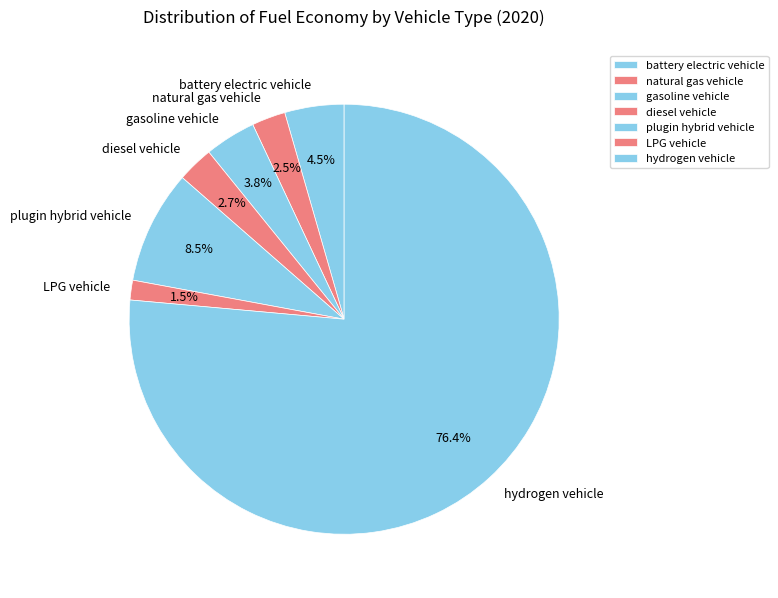

Which slice is the largest?

hydrogen vehicle